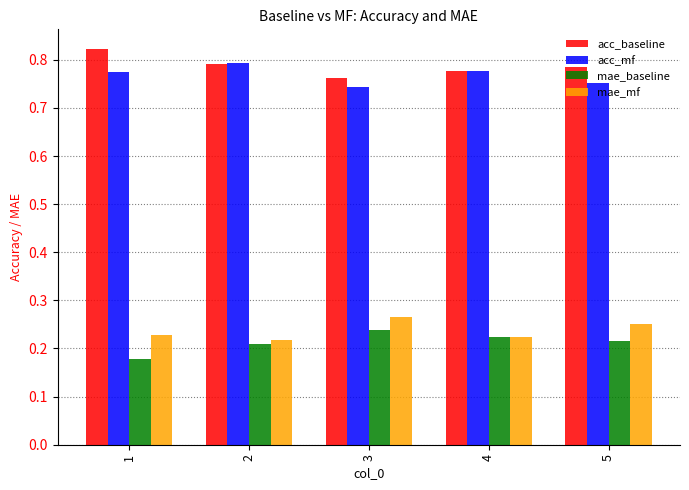

How many acc_mf values are between 0 and 1?

5